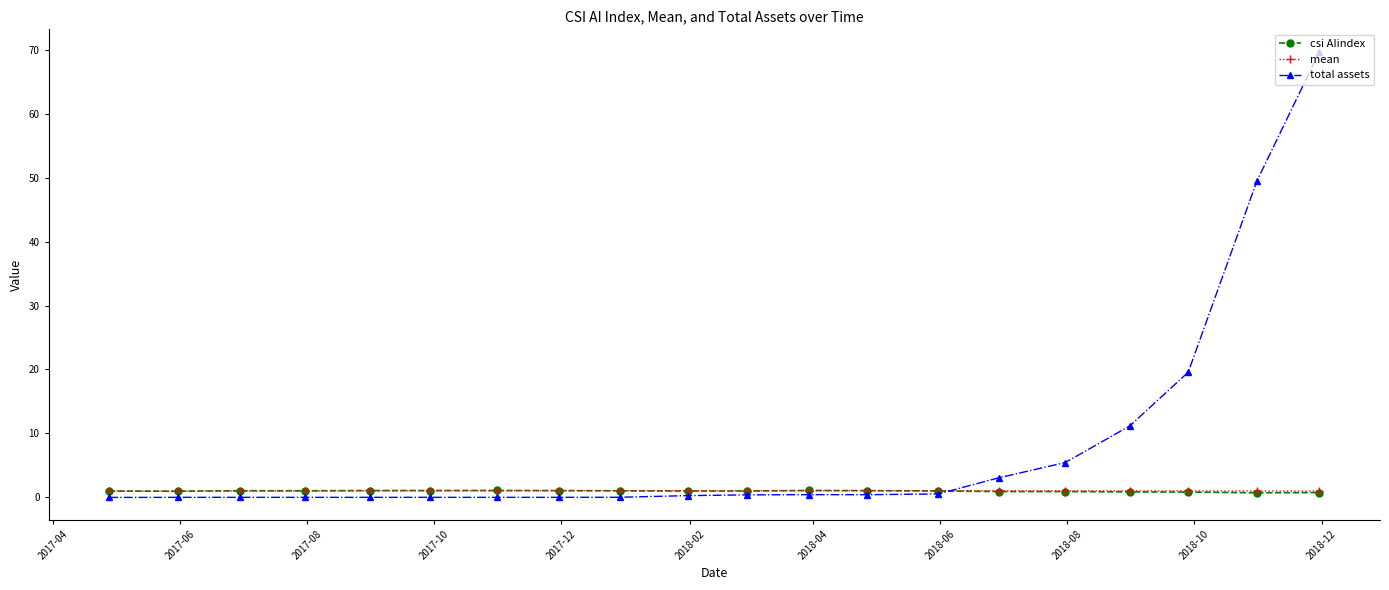

Which series has the largest total across all categories?

total assets